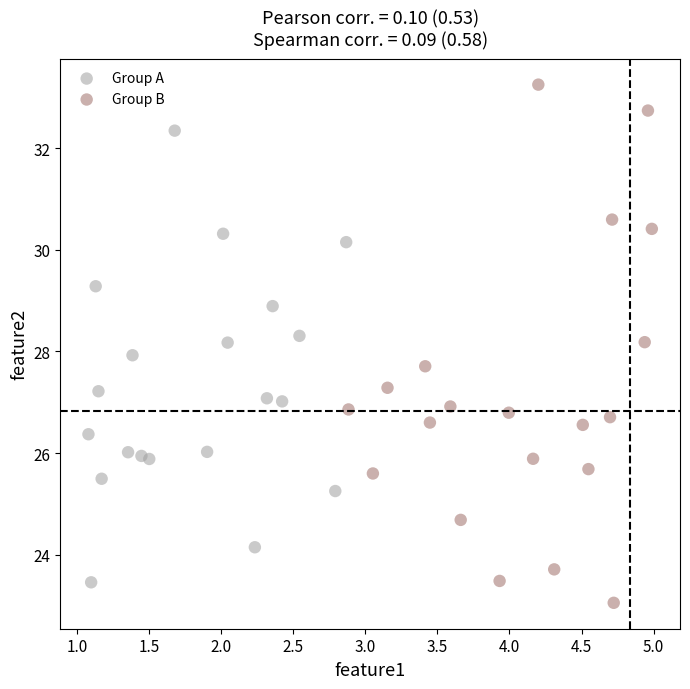

Which series reaches the minimum Y coordinate?

Group B